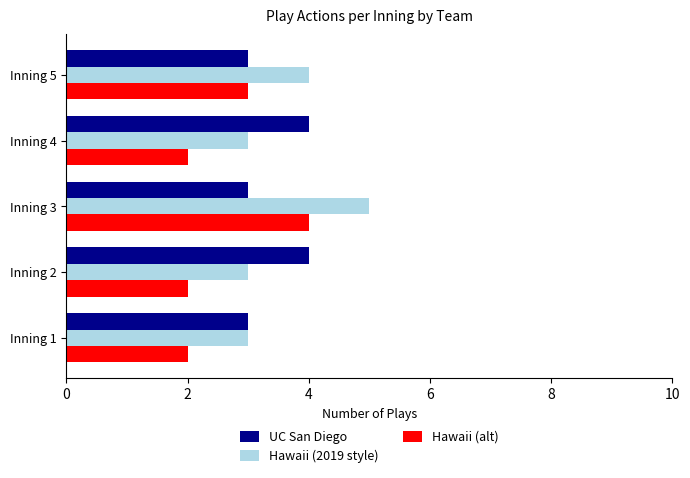

Is it true that UC San Diego equals 4 at Inning 4?

True